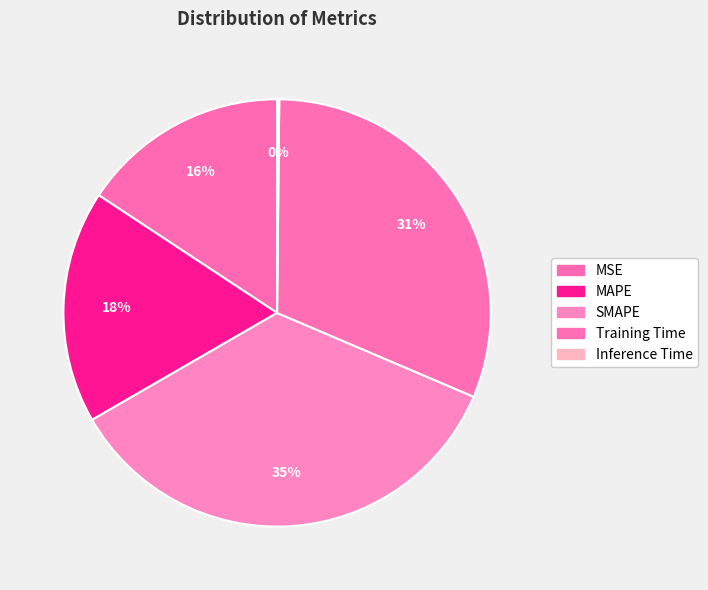

Does Inference Time account for over 50% of the chart?

No